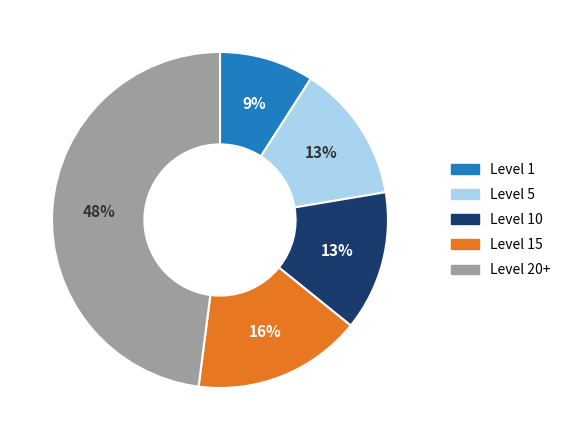

Which slice is the largest?

Level 20+